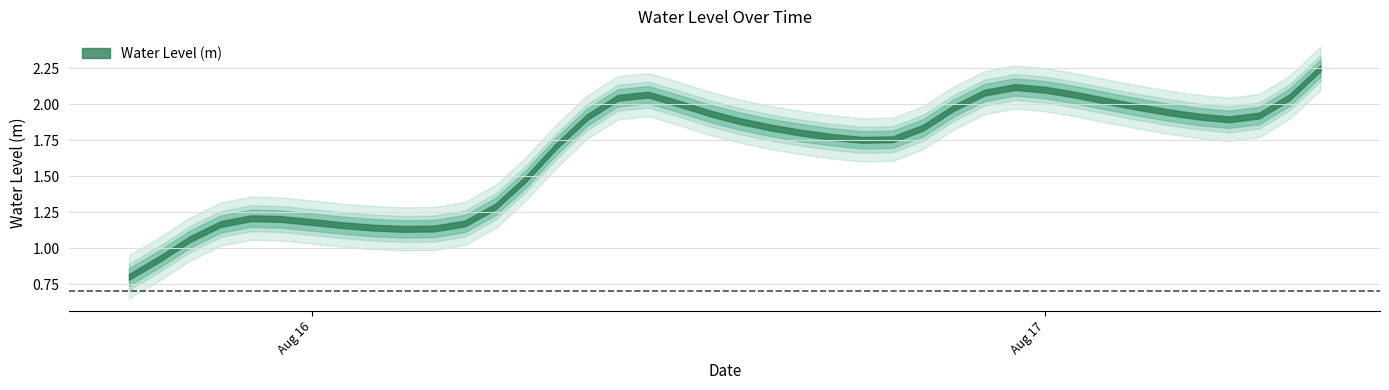

What is the difference between the second highest and minimum values?

1.3